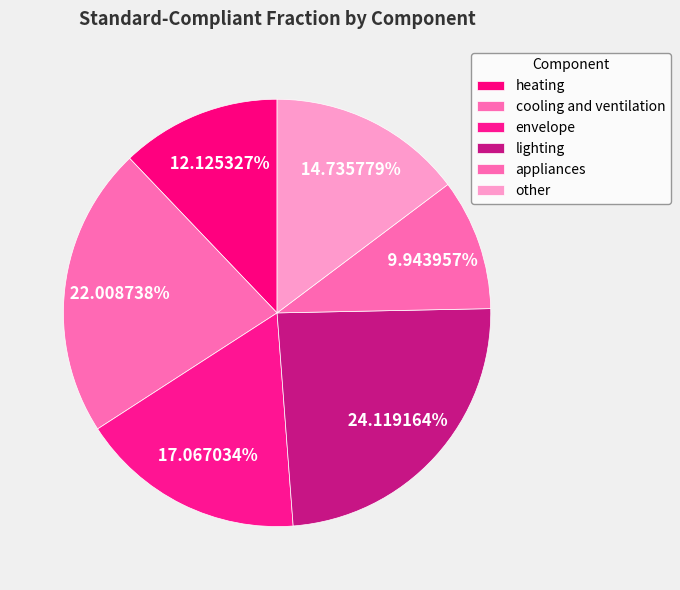

What percentage is the envelope slice, to the nearest percent?

17%